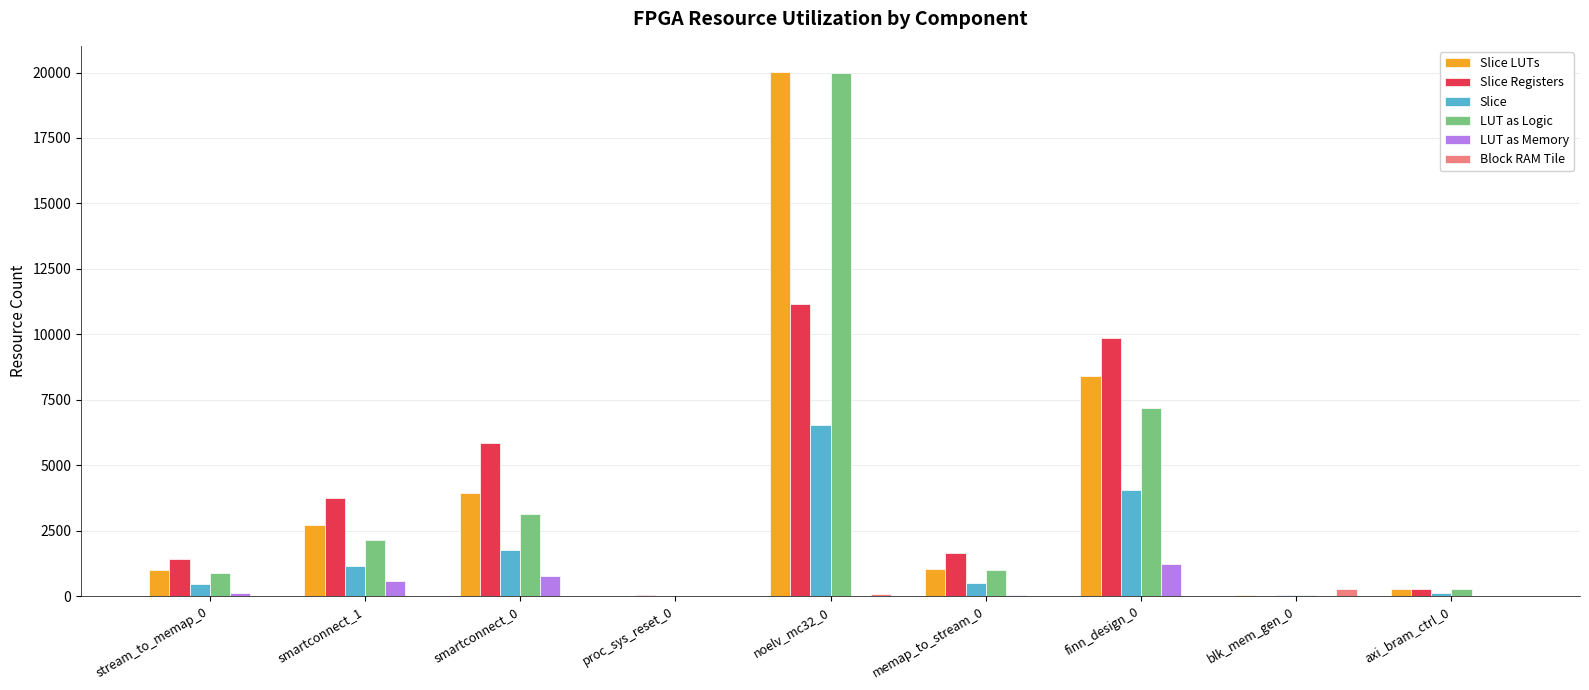

What is the sum of all Slice LUTs values?

37433.0